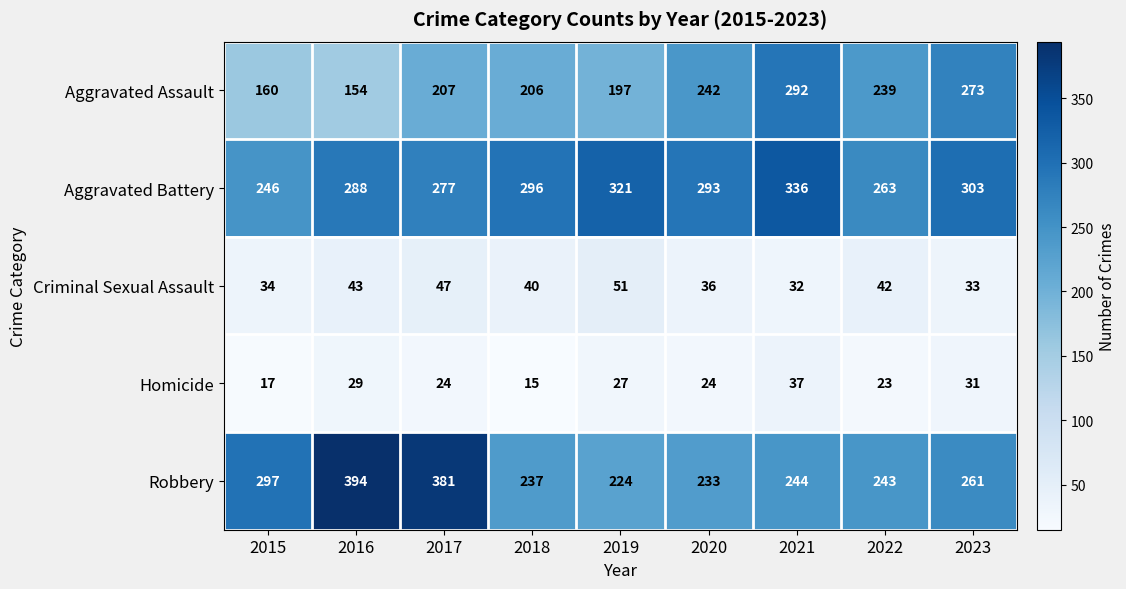

Which category has the lowest value across all series?

2018